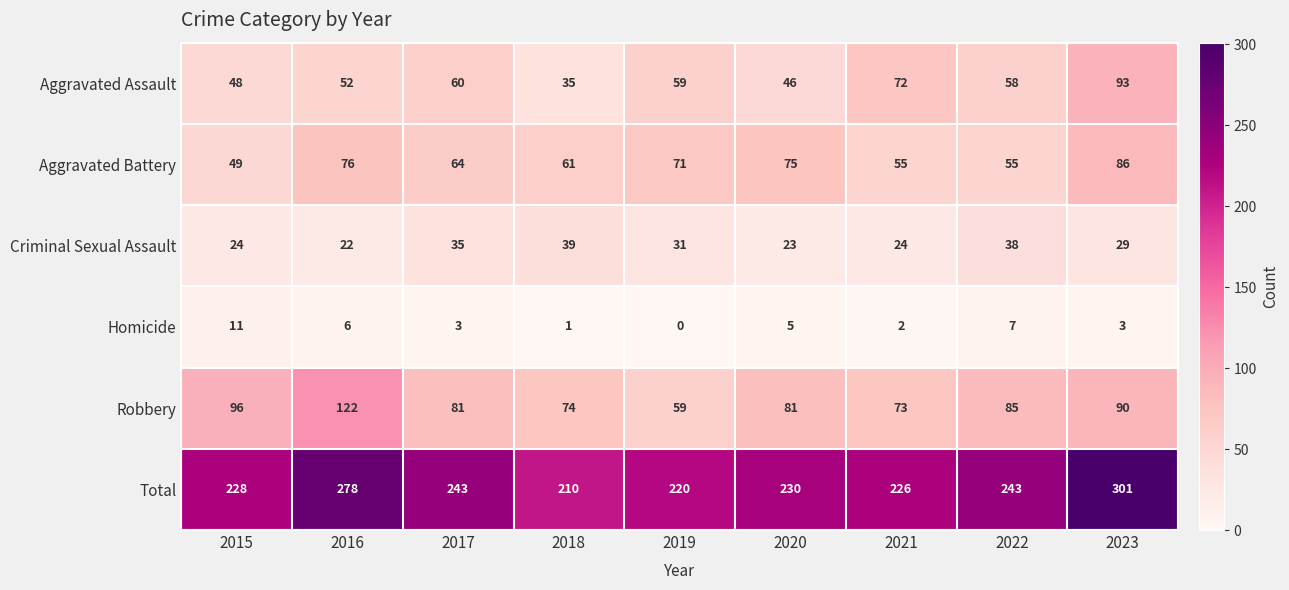

At which category is the sum across all series the highest?

2023